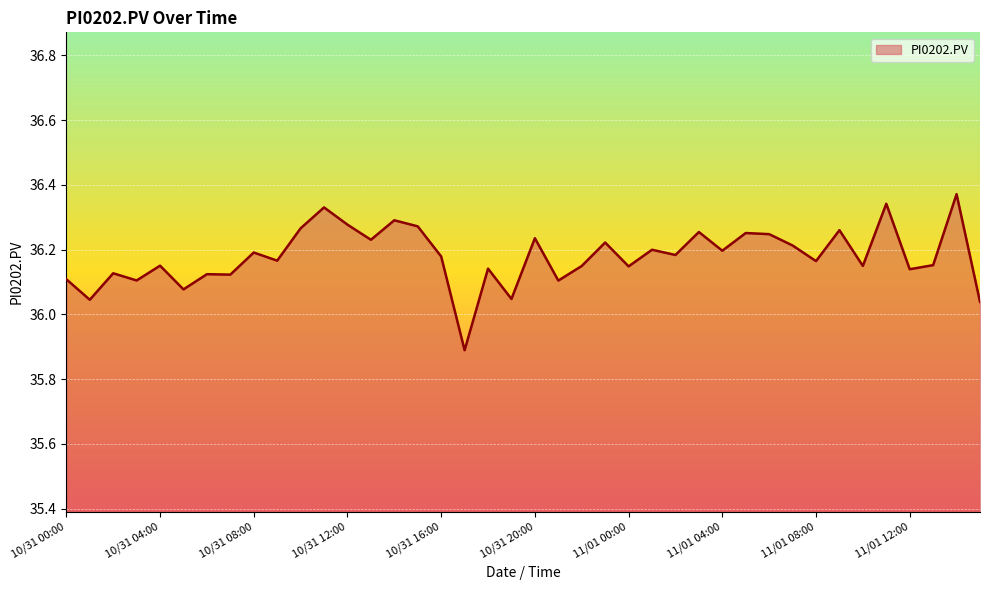

What is the minimum value shown in the chart?

35.9